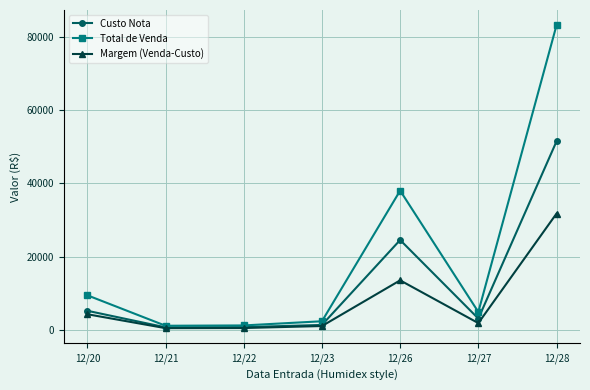

What value does the Custo Nota series have at 12/21?

654.7